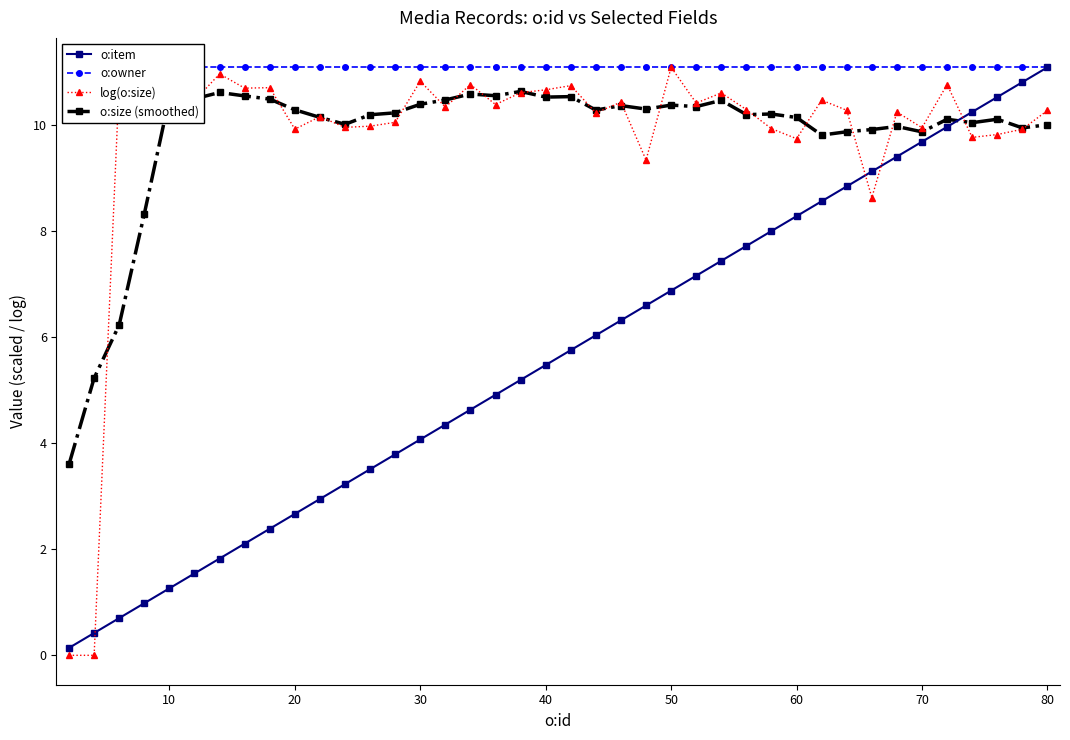

What is the highest value of the o:owner series?

11.1